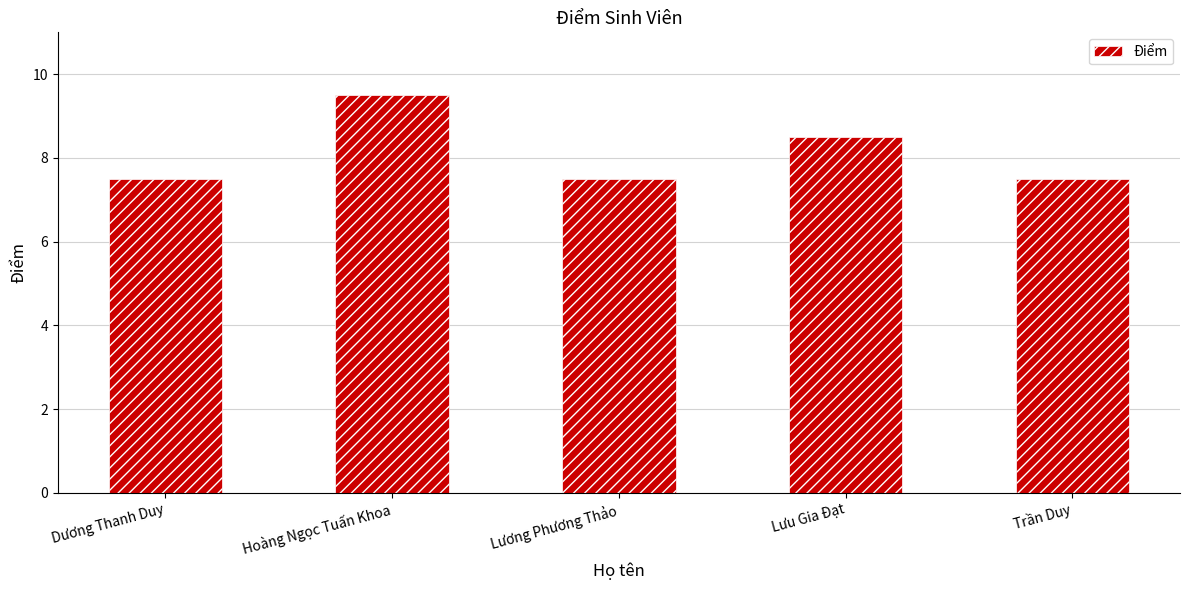

What is the sum of the values at Lưu Gia Đạt and Lương Phương Thảo?

16.0